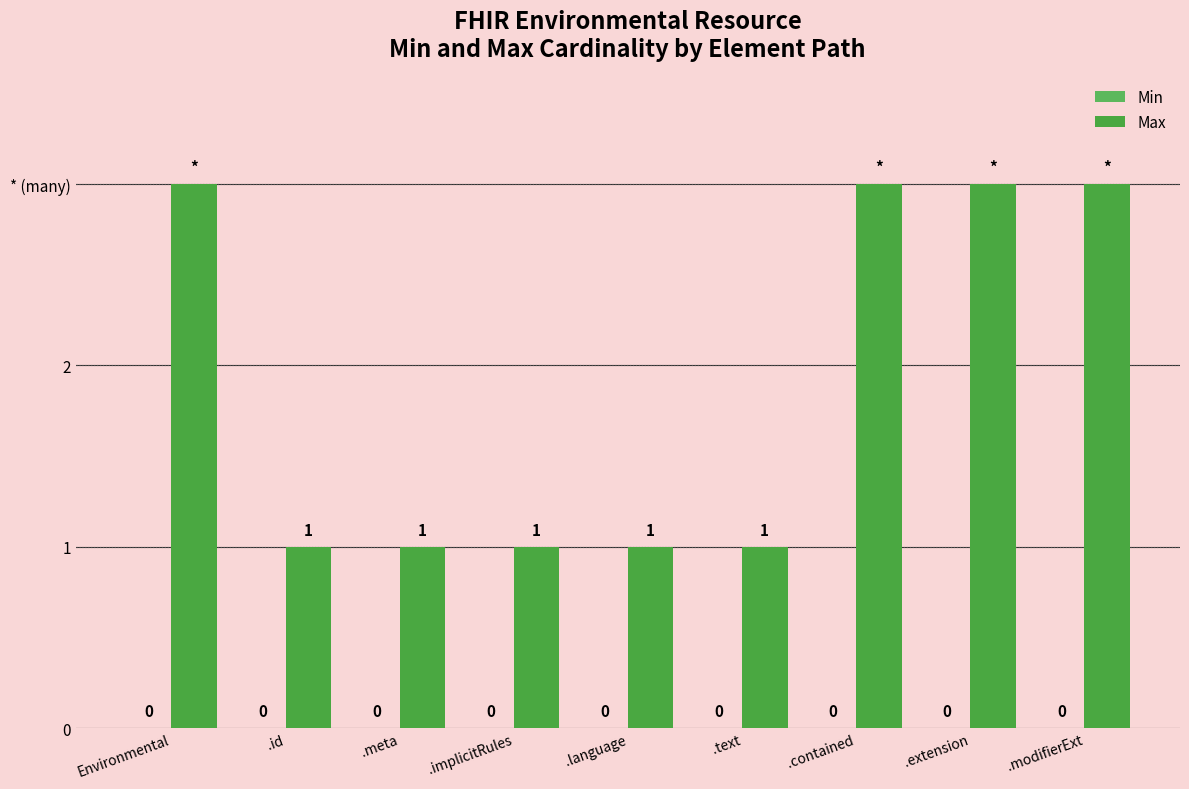

Between .extension and .modifierExt, which is larger?

.extension